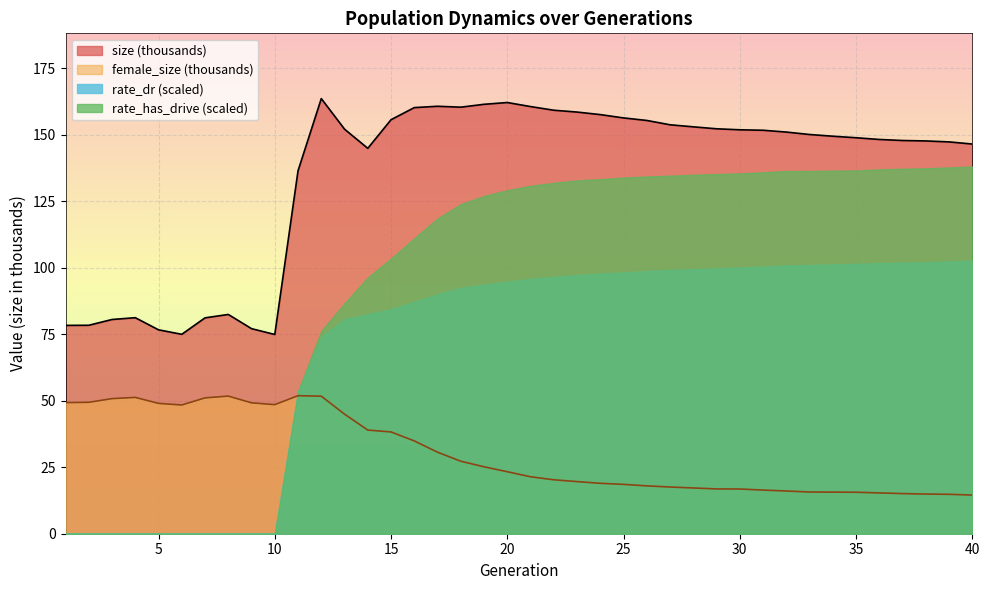

True or false: size and female_size cross at least once.

False